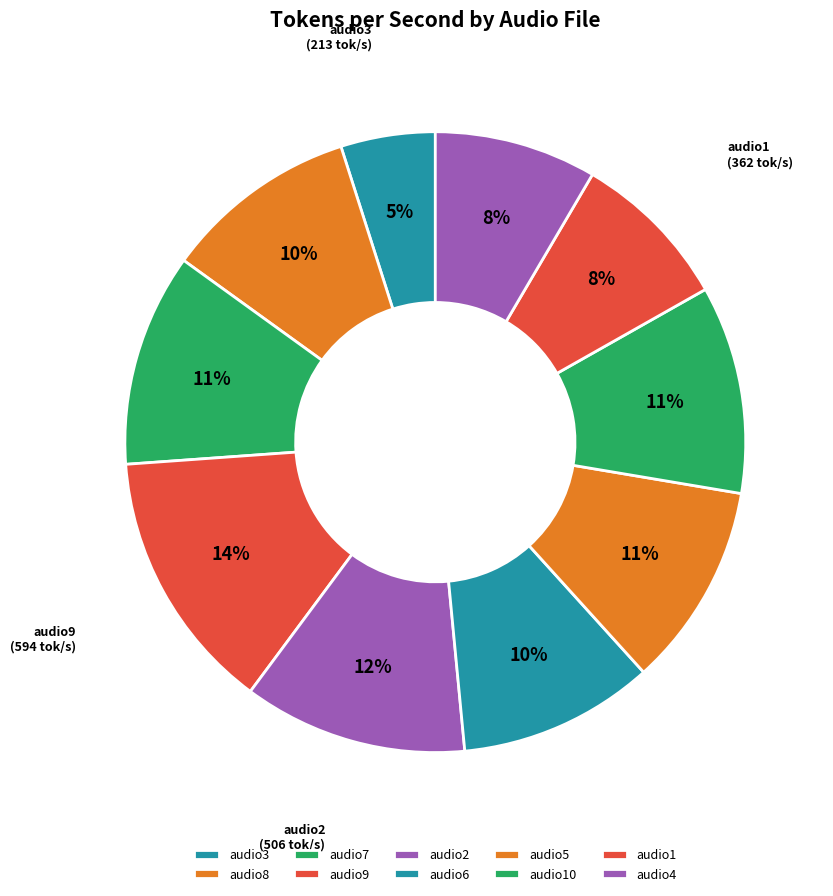

Count the number of slices in the pie.

10